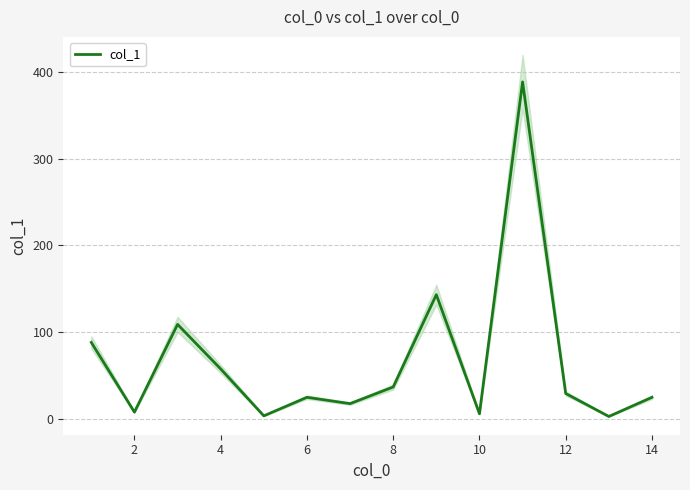

What is the minimum value shown in the chart?

2.5